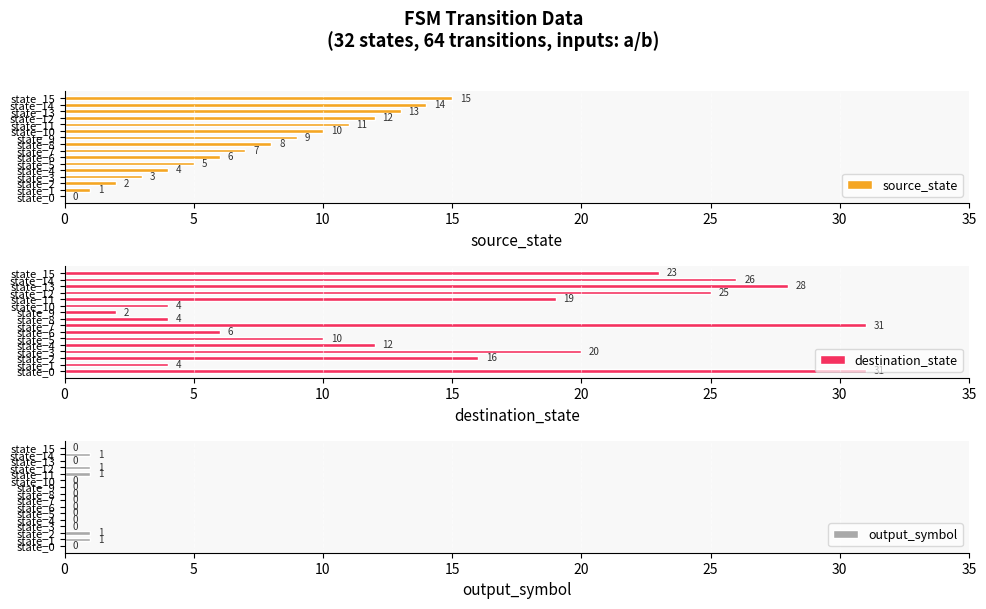

At how many categories does at least one series exceed 24?

5